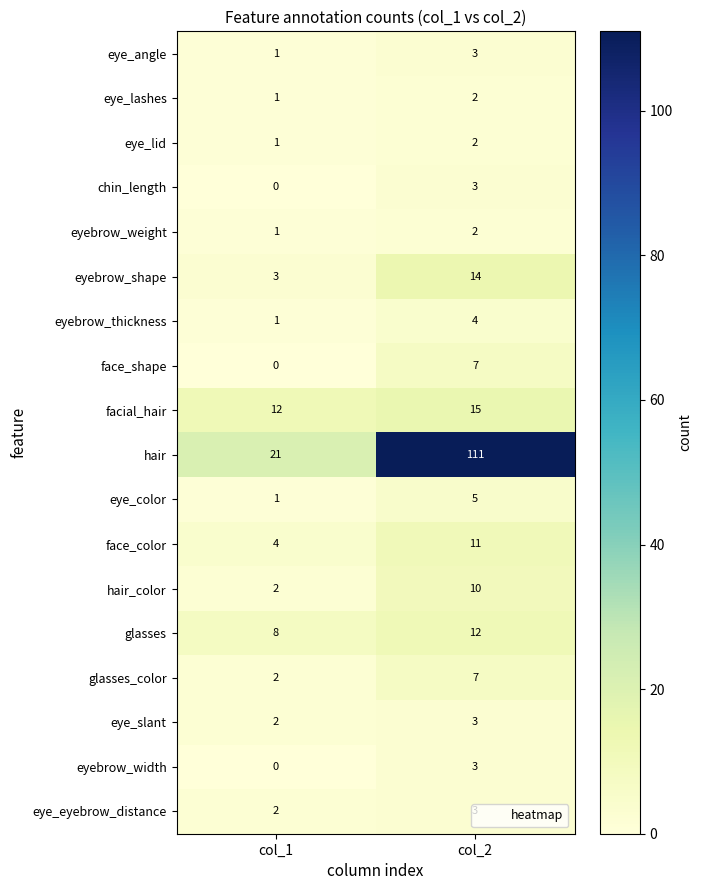

Read the eye_slant value at col_2.

3